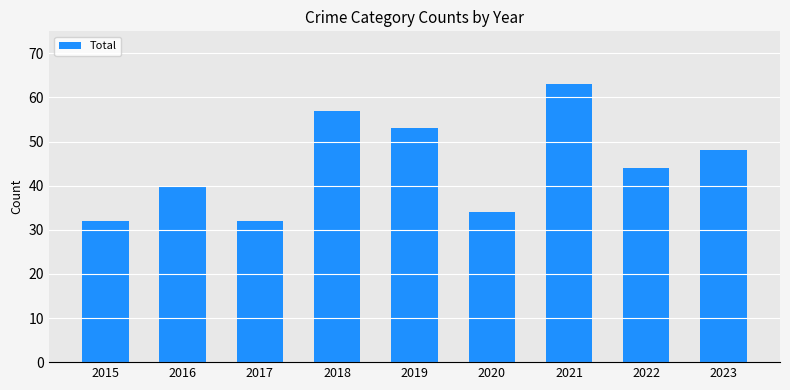

Reading right to left, list all the values displayed in this chart.

48	44	63	34	53	57	32	40	32